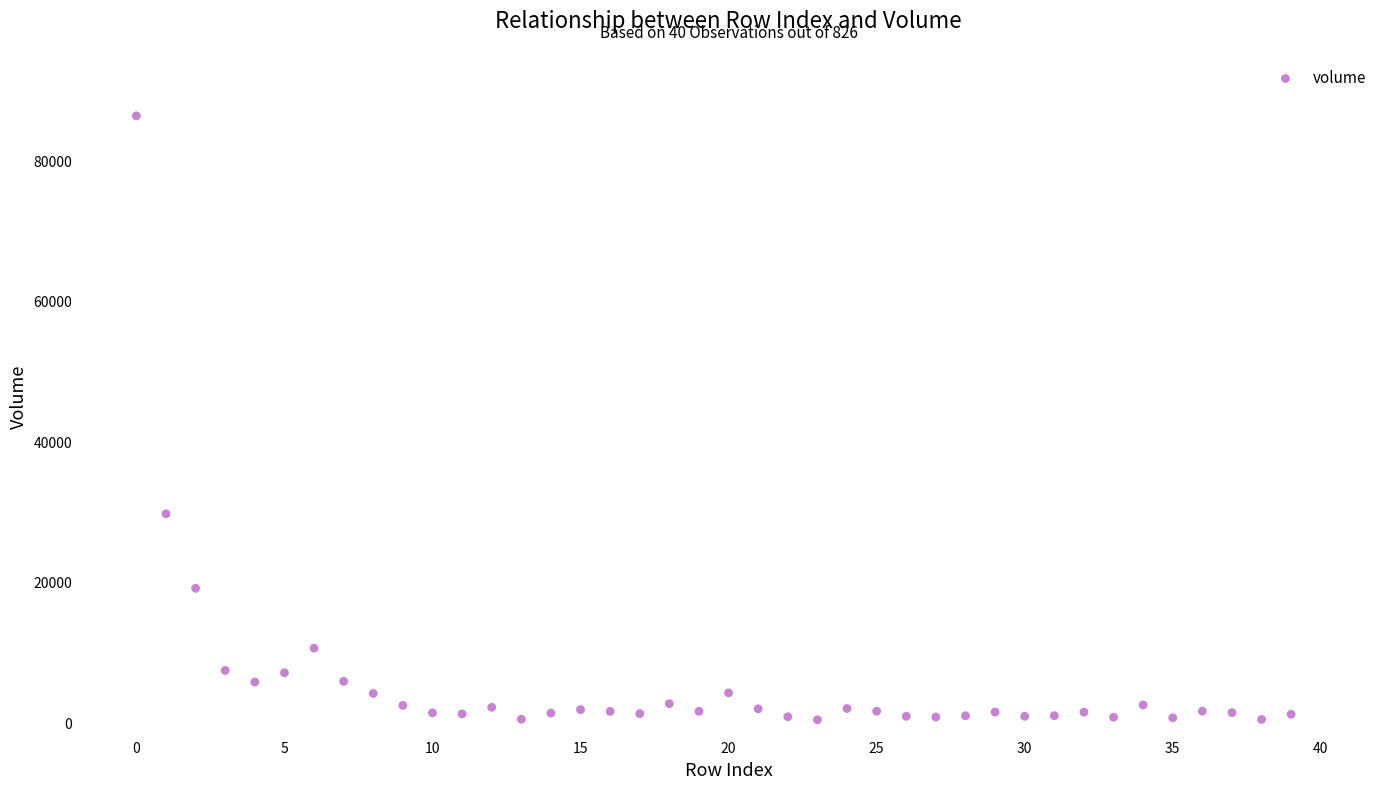

What is the range of Y values (max minus min)?

85924